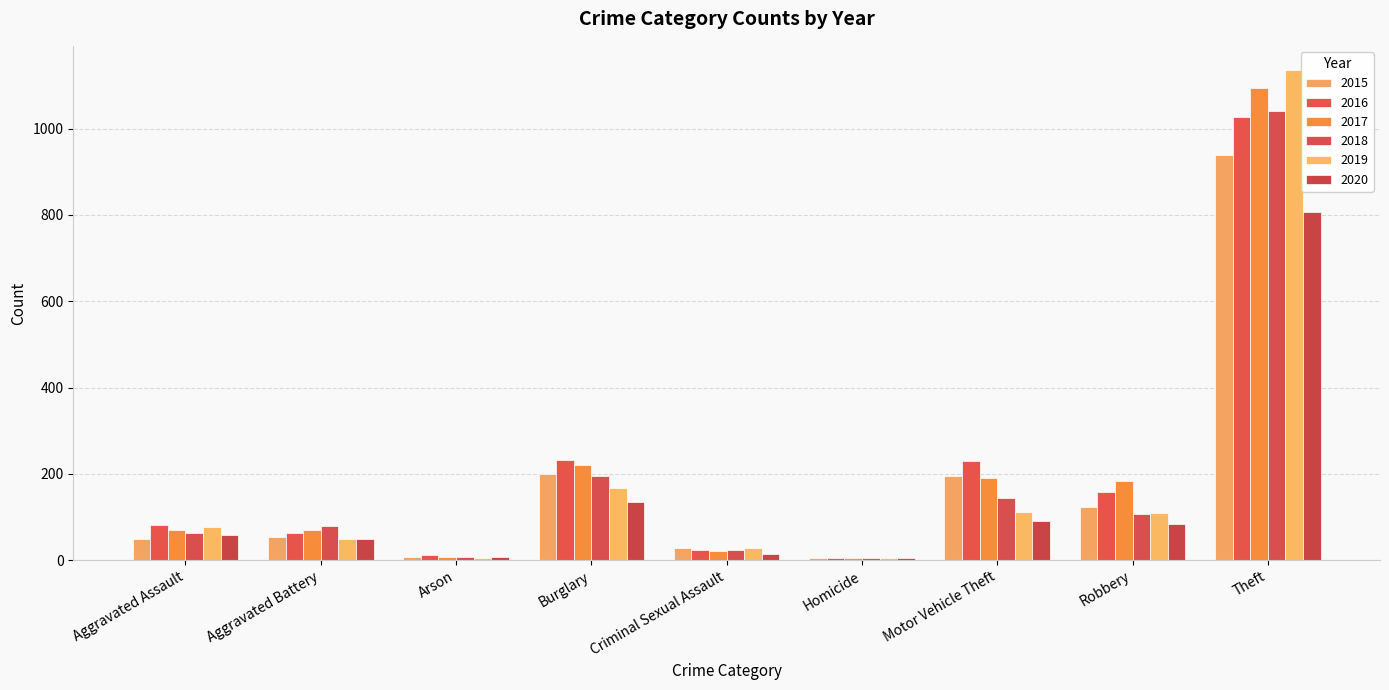

Does the chart contain stacked bars?

No